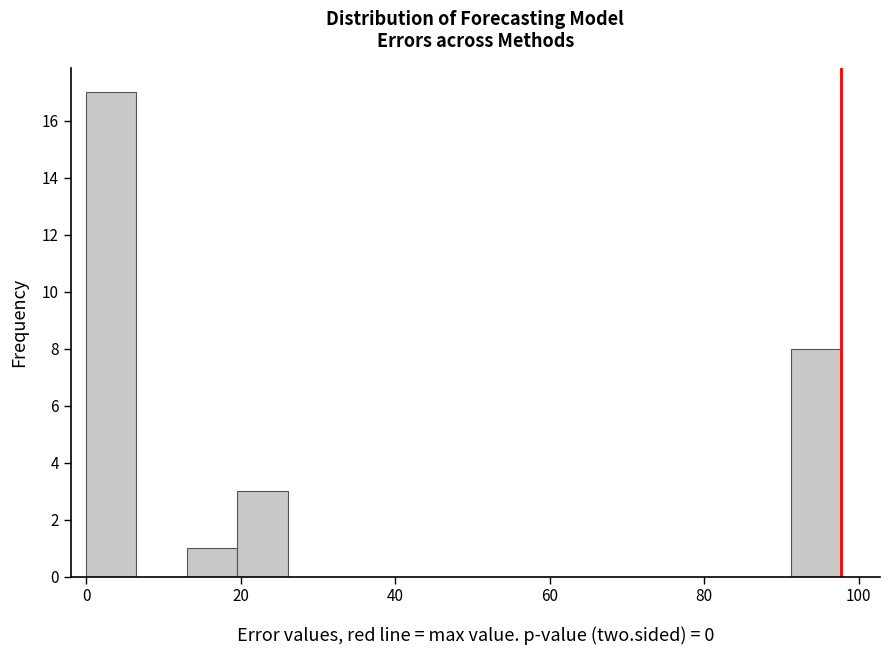

Around what value on the x-axis is the tallest bar? Give the approximate position of its centre, as read against the axis.

4